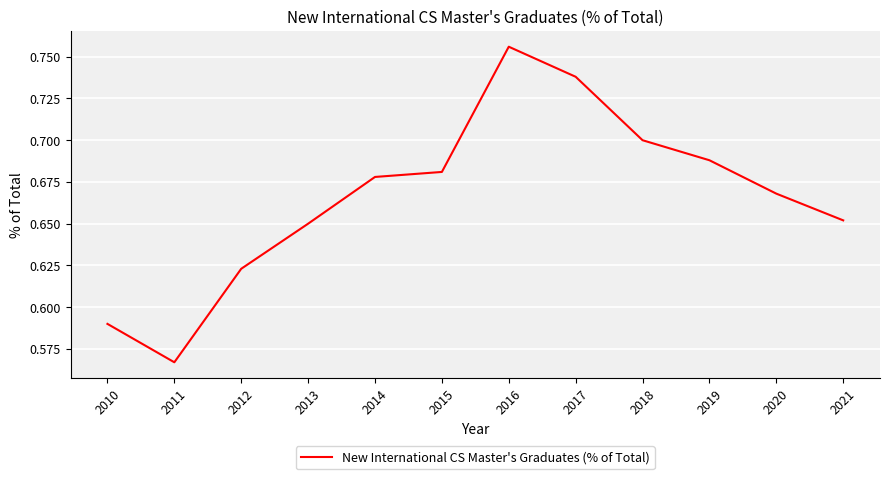

At which label is the value closest to 0?

2011